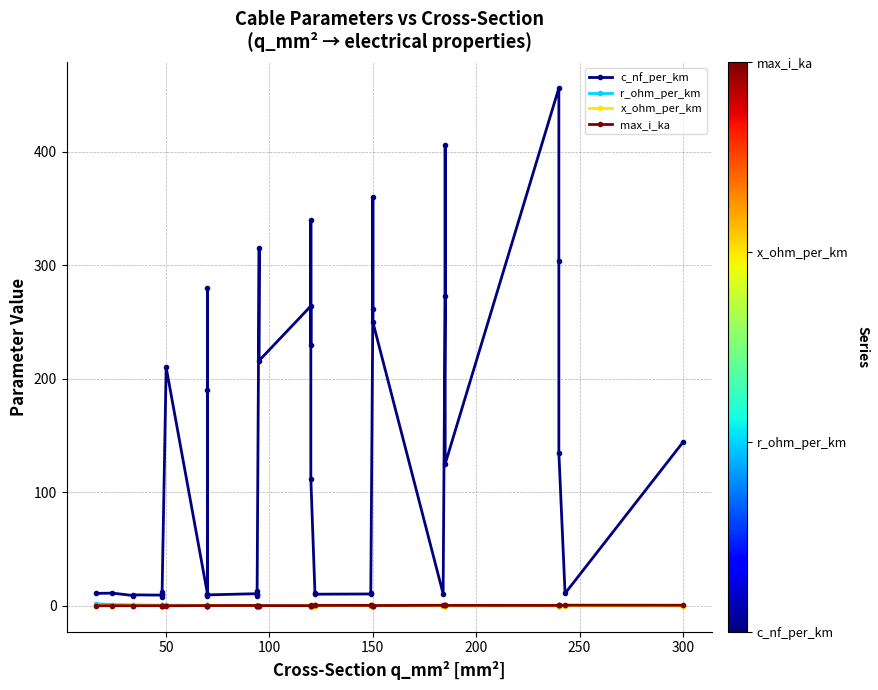

In x_ohm_per_km, how many points are lower than both neighbors (excluding endpoints)?

12